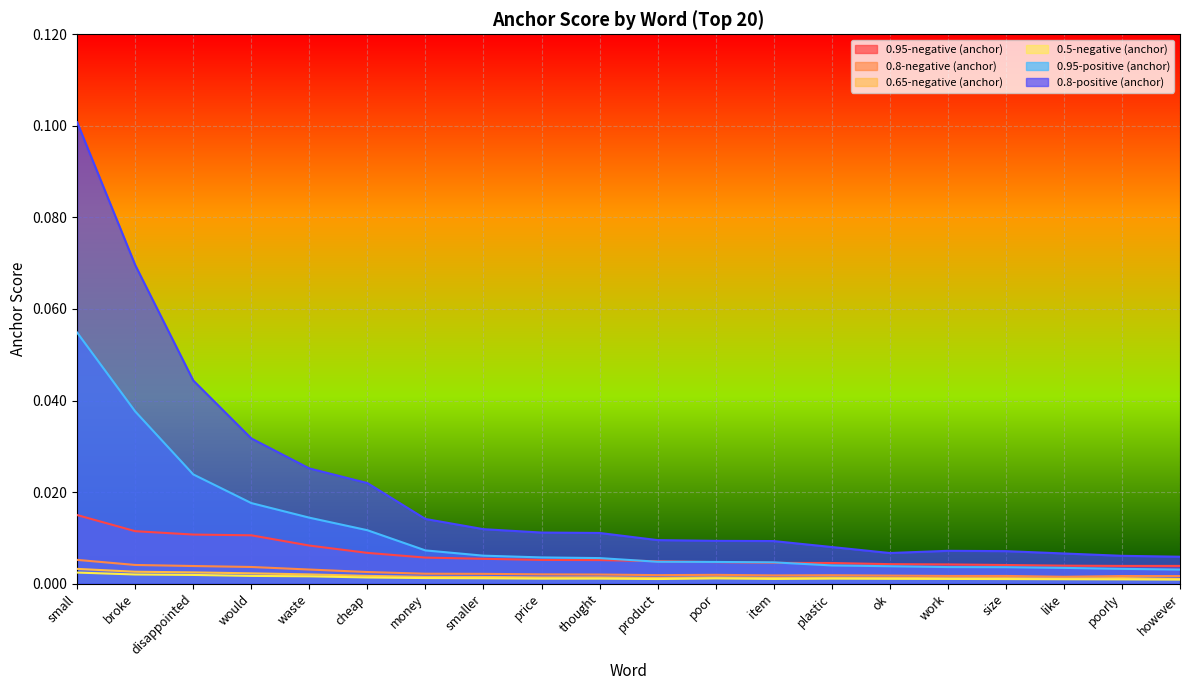

Reading left to right, extract all data points from this chart.

0.95-negative (anchor): small=0.0	broke=0.0	disappointed=0.0	would=0.0	waste=0.0	cheap=0.0	money=0.0	smaller=0.0	price=0.0	thought=0.0	product=0.0	poor=0.0	item=0.0	plastic=0.0	ok=0.0	work=0.0	size=0.0	like=0.0	poorly=0.0	however=0.0
0.8-negative (anchor): small=0.0	broke=0.0	disappointed=0.0	would=0.0	waste=0.0	cheap=0.0	money=0.0	smaller=0.0	price=0.0	thought=0.0	product=0.0	poor=0.0	item=0.0	plastic=0.0	ok=0.0	work=0.0	size=0.0	like=0.0	poorly=0.0	however=0.0
0.65-negative (anchor): small=0.0	broke=0.0	disappointed=0.0	would=0.0	waste=0.0	cheap=0.0	money=0.0	smaller=0.0	price=0.0	thought=0.0	product=0.0	poor=0.0	item=0.0	plastic=0.0	ok=0.0	work=0.0	size=0.0	like=0.0	poorly=0.0	however=0.0
0.5-negative (anchor): small=0.0	broke=0.0	disappointed=0.0	would=0.0	waste=0.0	cheap=0.0	money=0.0	smaller=0.0	price=0.0	thought=0.0	product=0.0	poor=0.0	item=0.0	plastic=0.0	ok=0.0	work=0.0	size=0.0	like=0.0	poorly=0.0	however=0.0
0.95-positive (anchor): small=0.1	broke=0.0	disappointed=0.0	would=0.0	waste=0.0	cheap=0.0	money=0.0	smaller=0.0	price=0.0	thought=0.0	product=0.0	poor=0.0	item=0.0	plastic=0.0	ok=0.0	work=0.0	size=0.0	like=0.0	poorly=0.0	however=0.0
0.8-positive (anchor): small=0.1	broke=0.1	disappointed=0.0	would=0.0	waste=0.0	cheap=0.0	money=0.0	smaller=0.0	price=0.0	thought=0.0	product=0.0	poor=0.0	item=0.0	plastic=0.0	ok=0.0	work=0.0	size=0.0	like=0.0	poorly=0.0	however=0.0